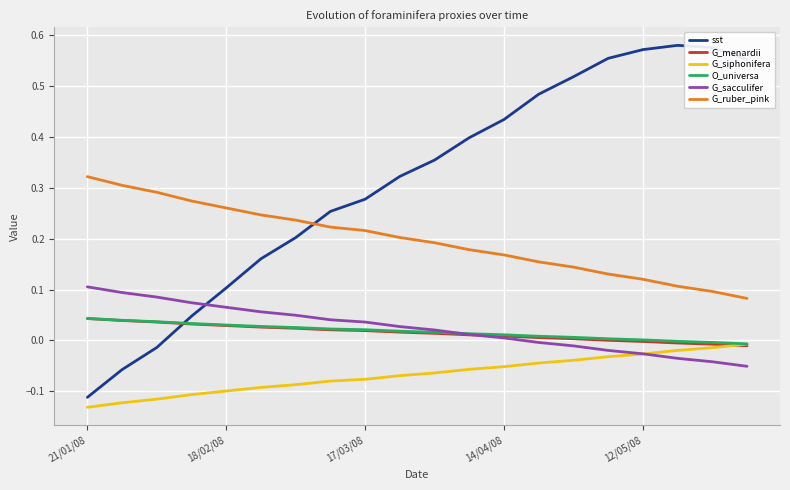

At how many categories does at least one series exceed 0?

20